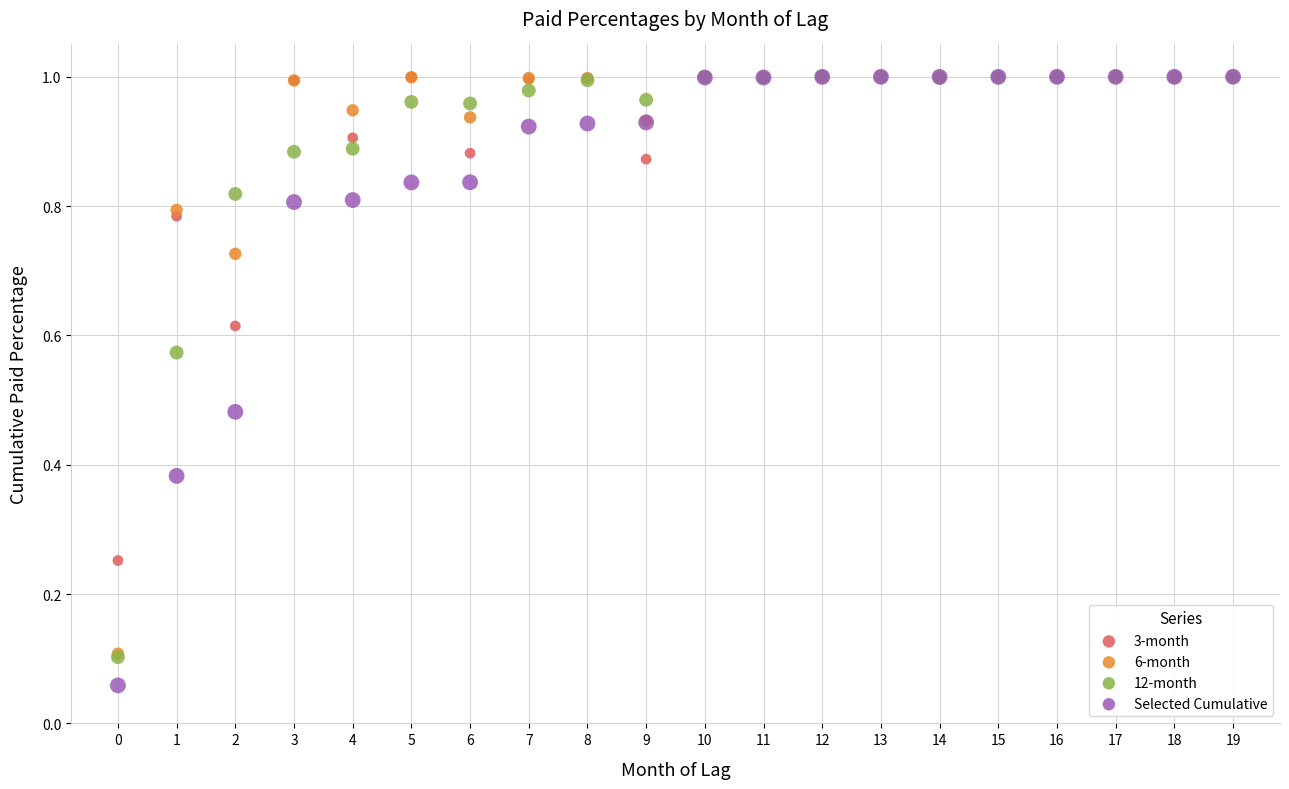

What are all the series names shown in the legend?

3-month, 6-month, 12-month, Selected Cumulative